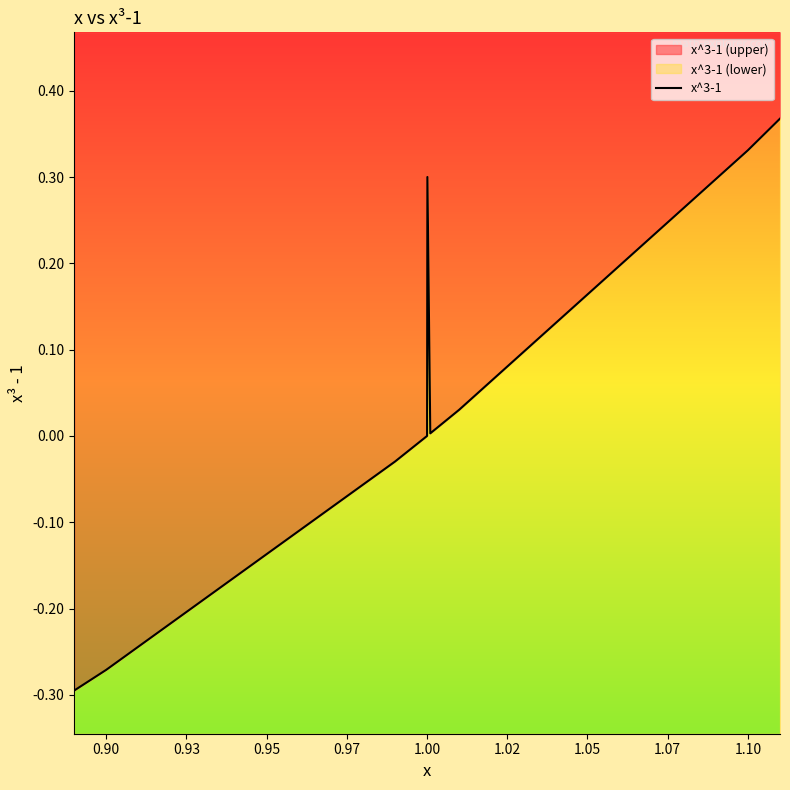

True or false: the data shows -0.1 at 0.90.

False